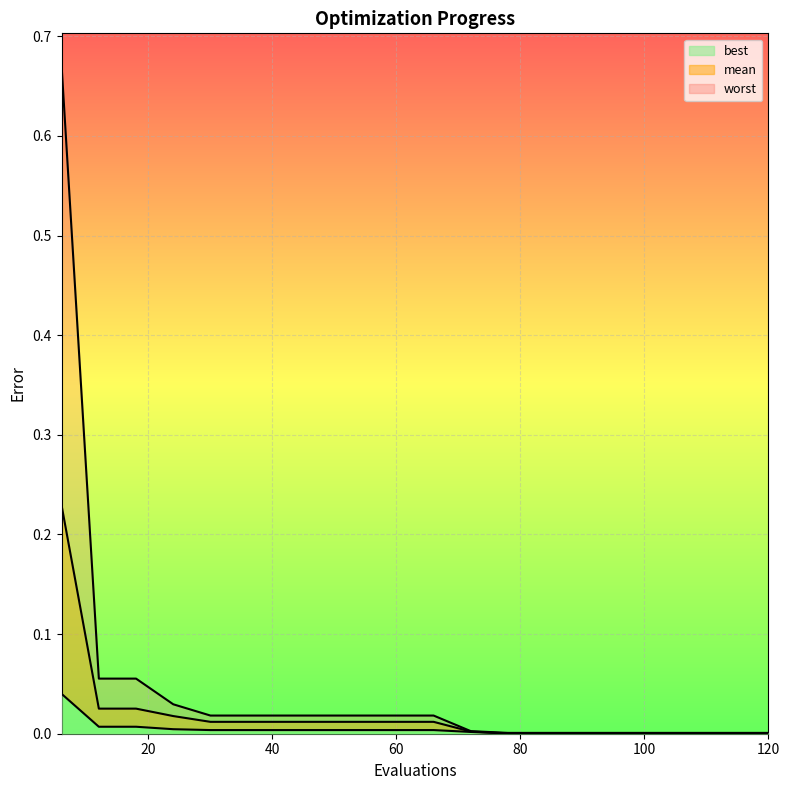

True or false: best and worst cross at least once.

False